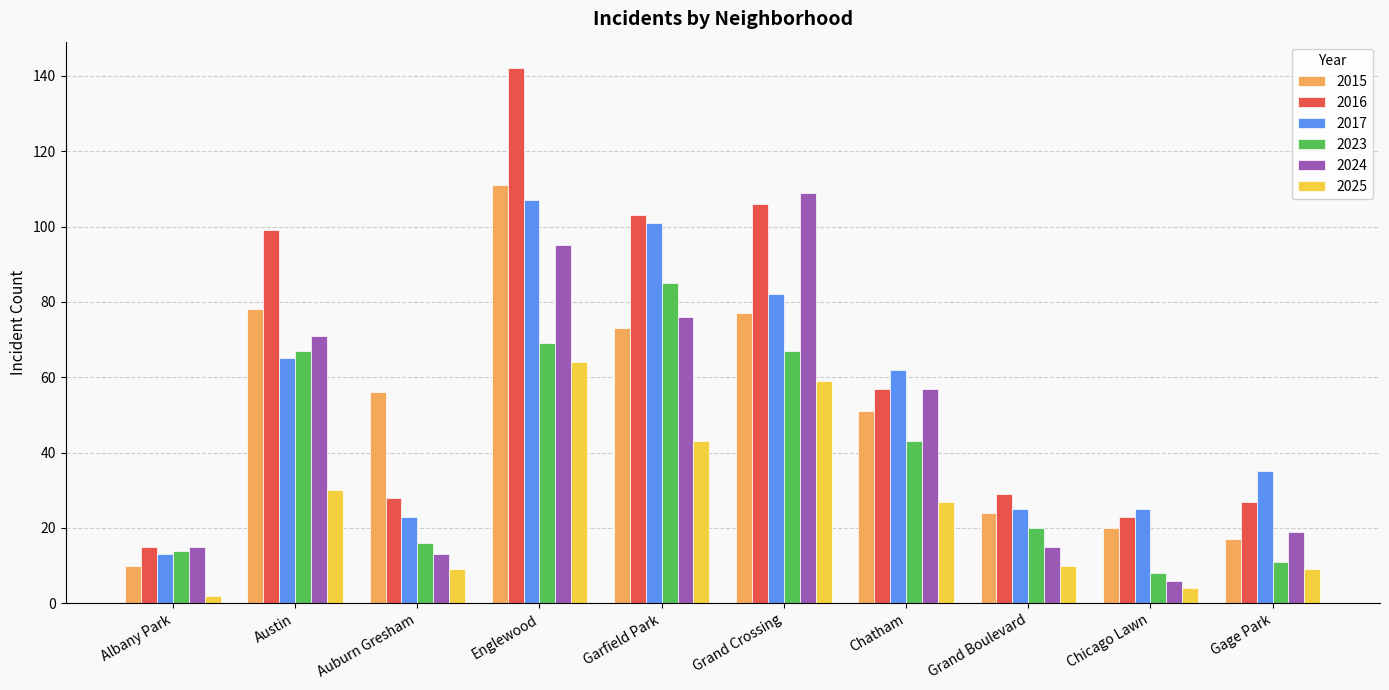

What is the maximum value for 2015?

111